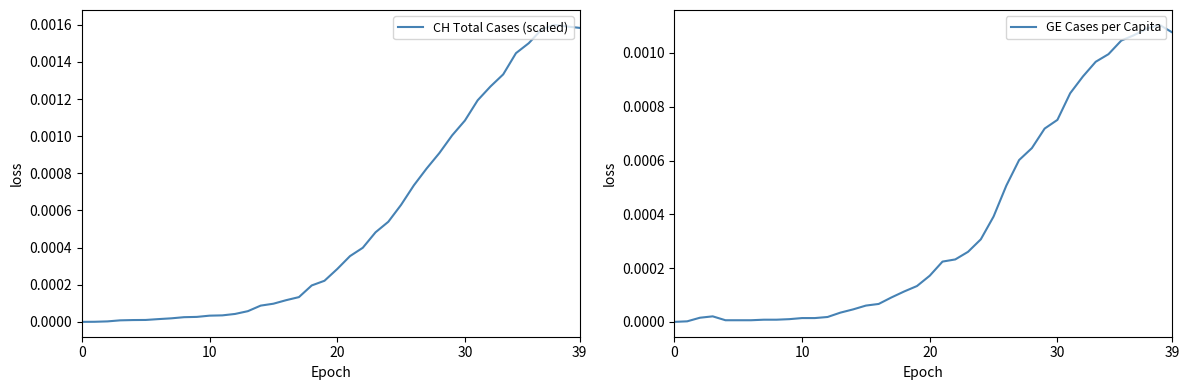

The value of GE Cases per Capita at 26 is 0.0. True or false?

False